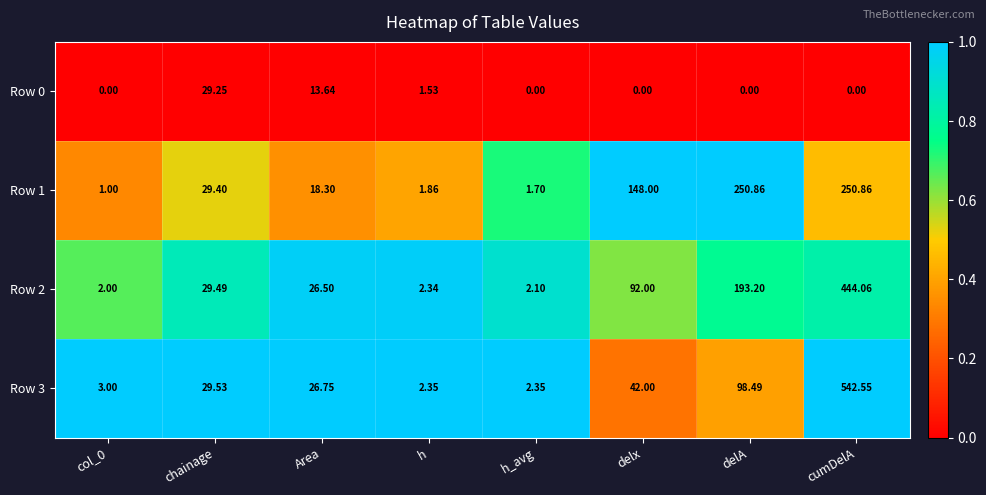

At which category does the chart reach its peak across all series?

cumDelA